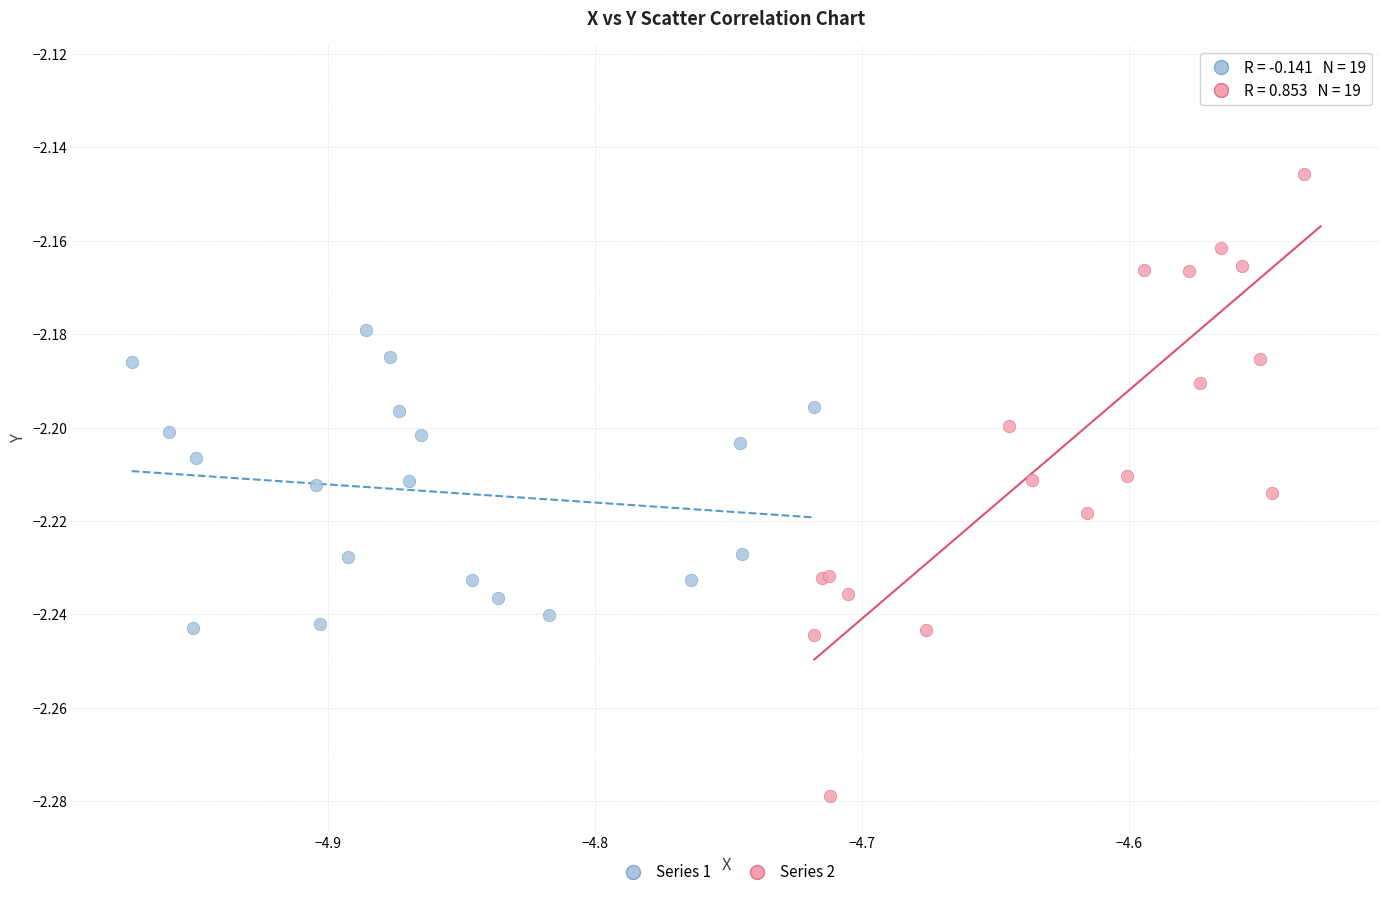

Which series contains the highest Y value?

Series 2